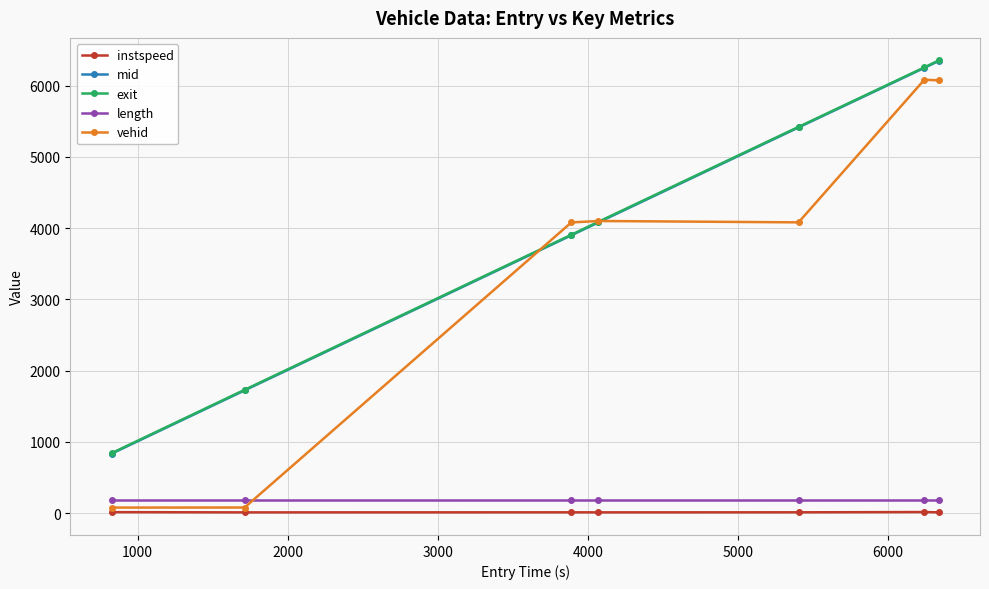

What is the maximum value for length?

189.5